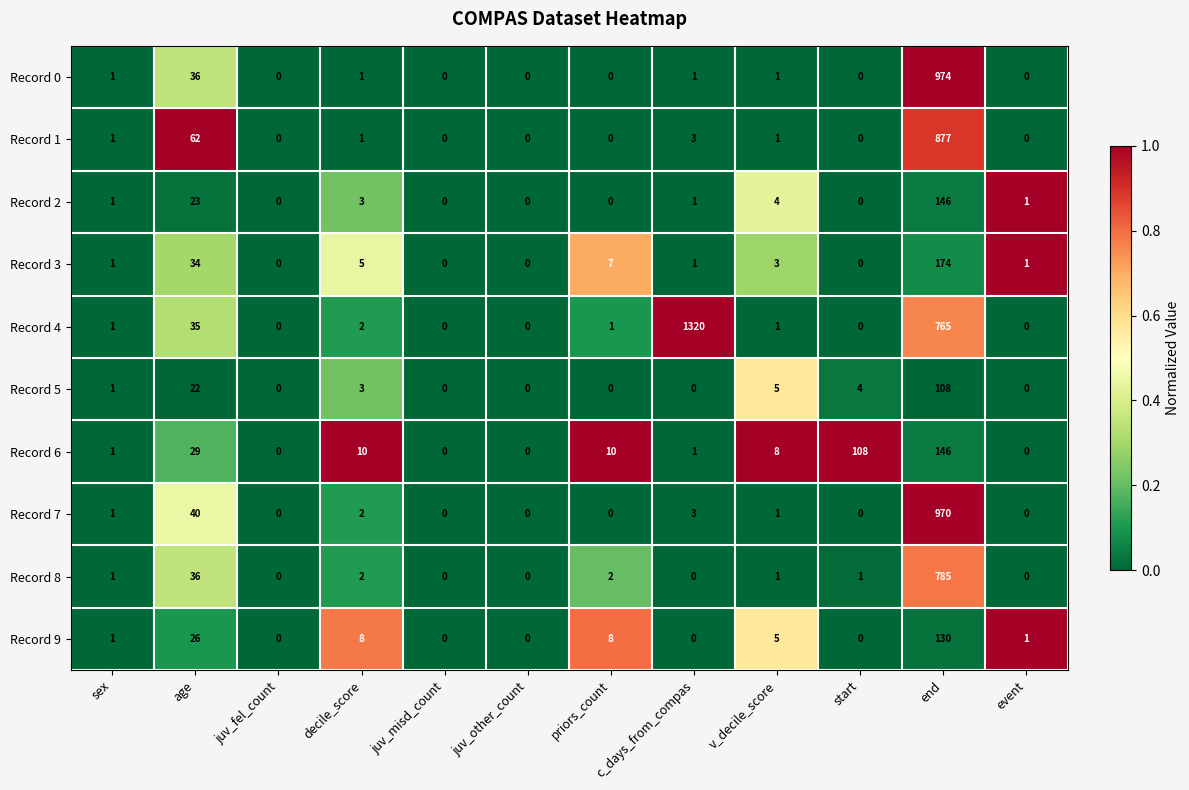

Which label corresponds to the largest value in the chart?

c_days_from_compas